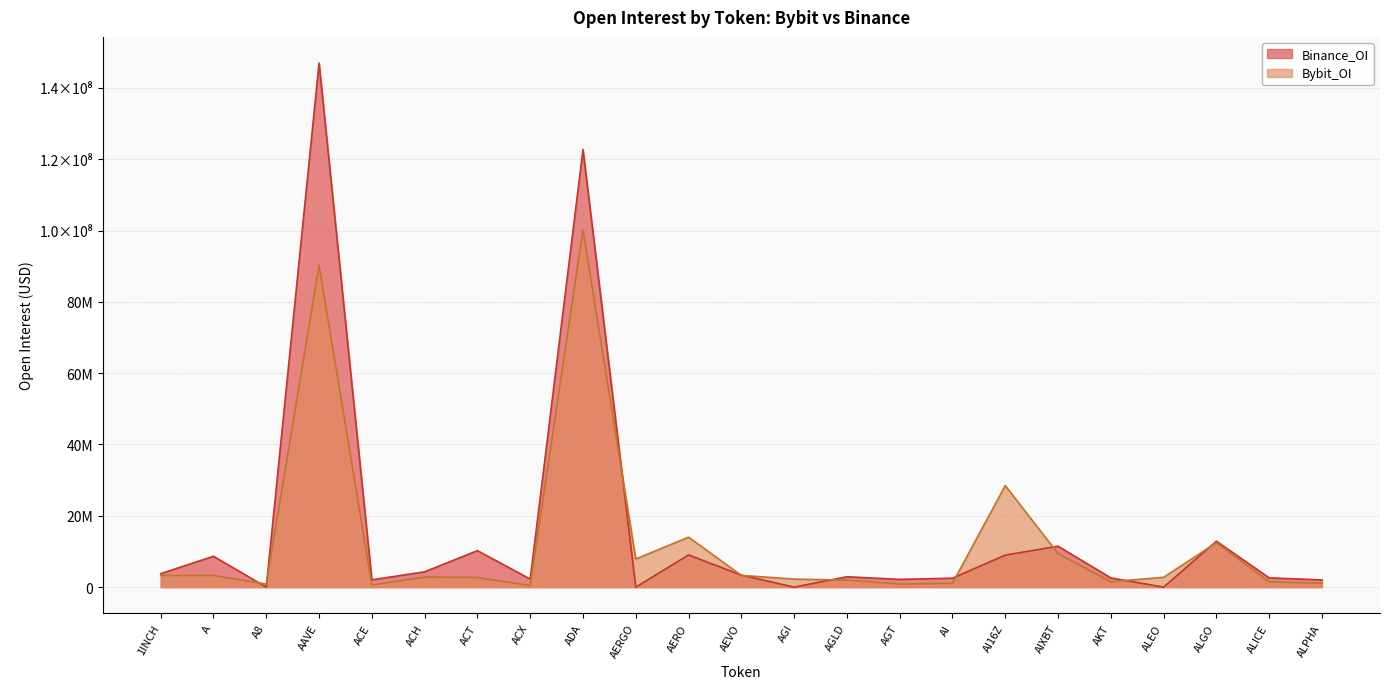

How many series are shown in this chart?

2